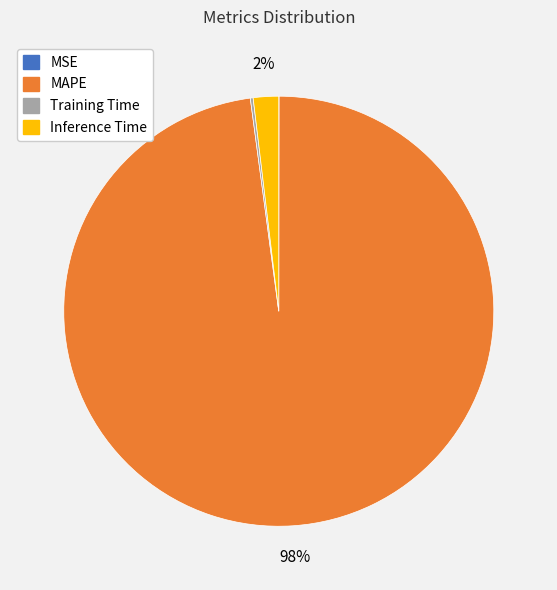

Which category has the biggest portion of the pie?

MAPE